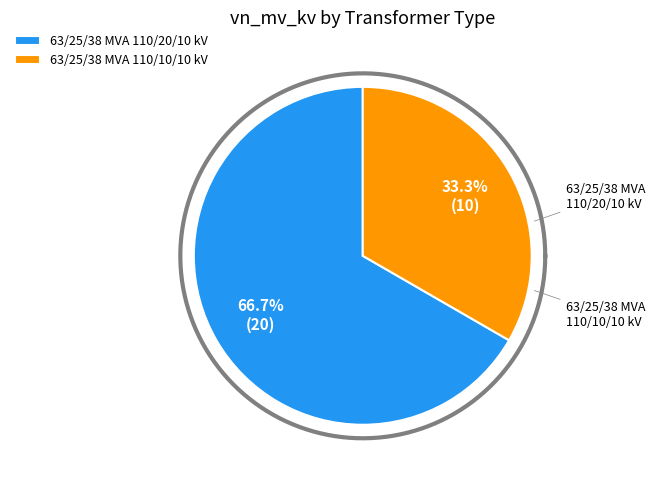

What is the majority slice?

63/25/38 MVA 110/20/10 kV